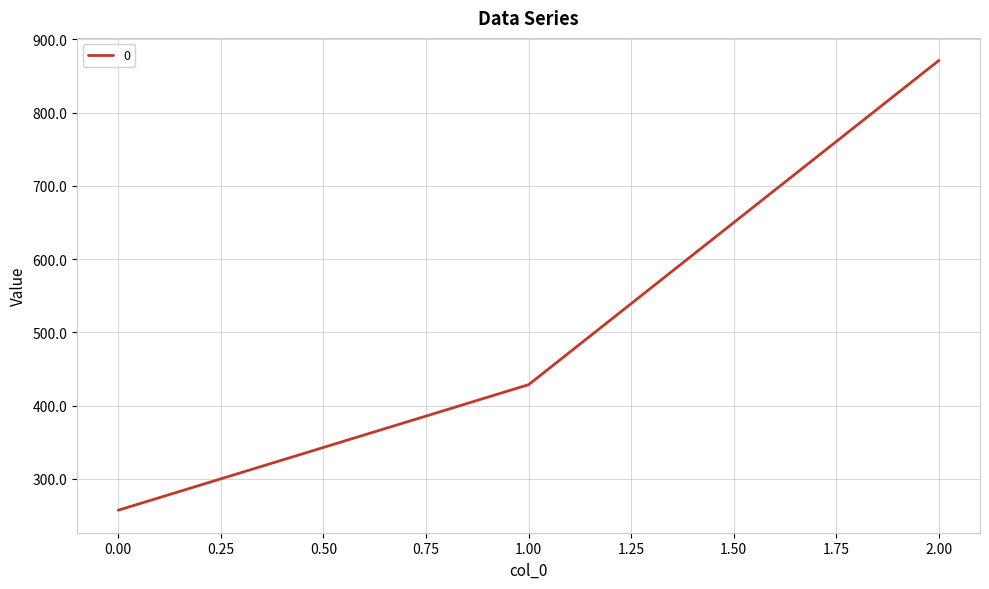

Is it true that the value at 1.00 is 428.6?

True